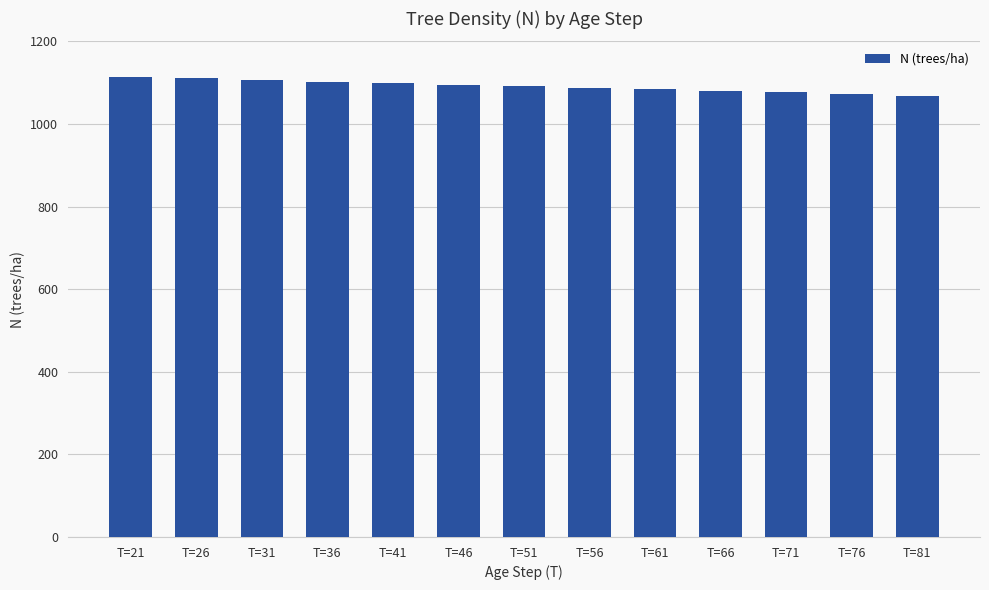

Approximately how many times larger is the value at T=76 compared to T=51?

1.0